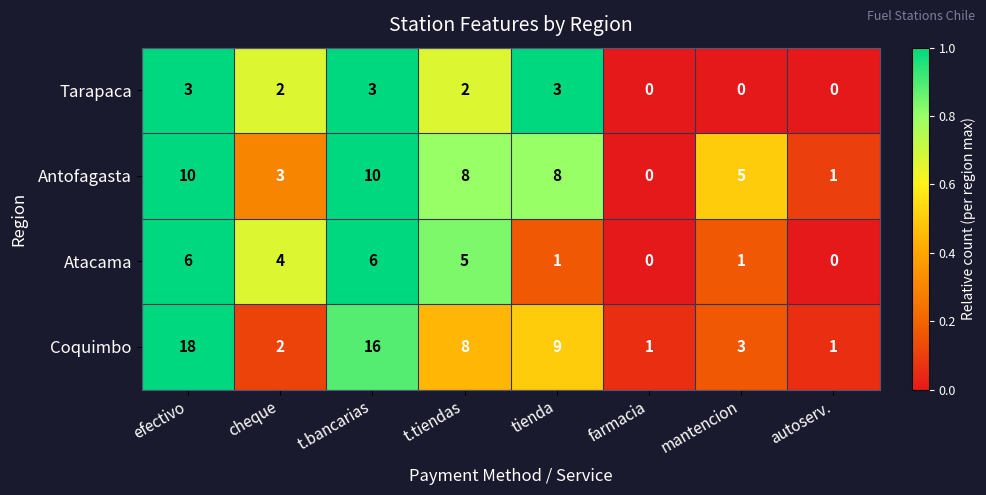

What is the difference between the maximum and second lowest values in the Antofagasta series?

9